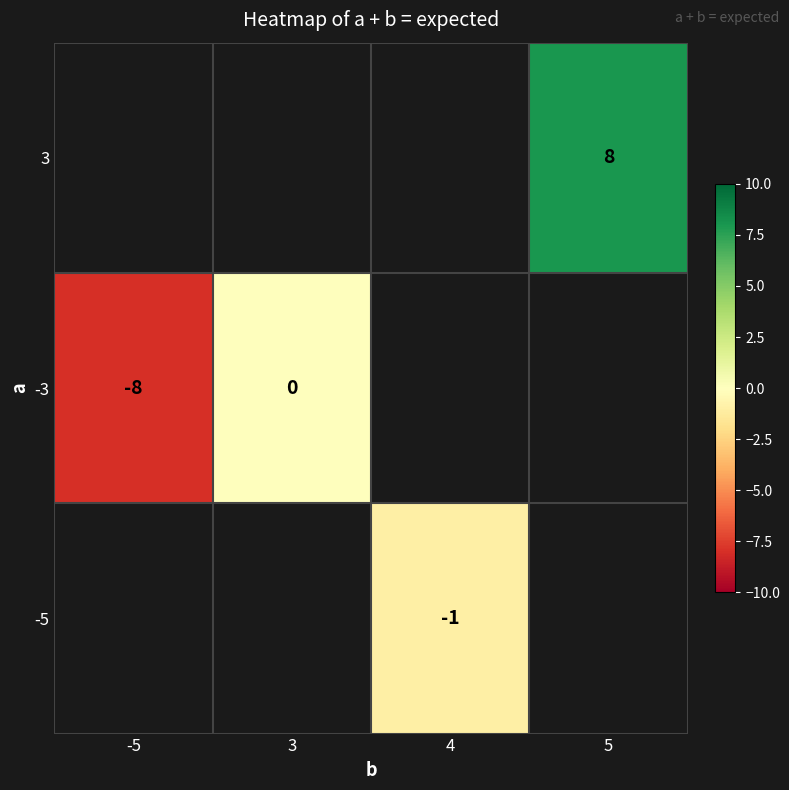

The value of 3 at 5 is 8. True or false?

True